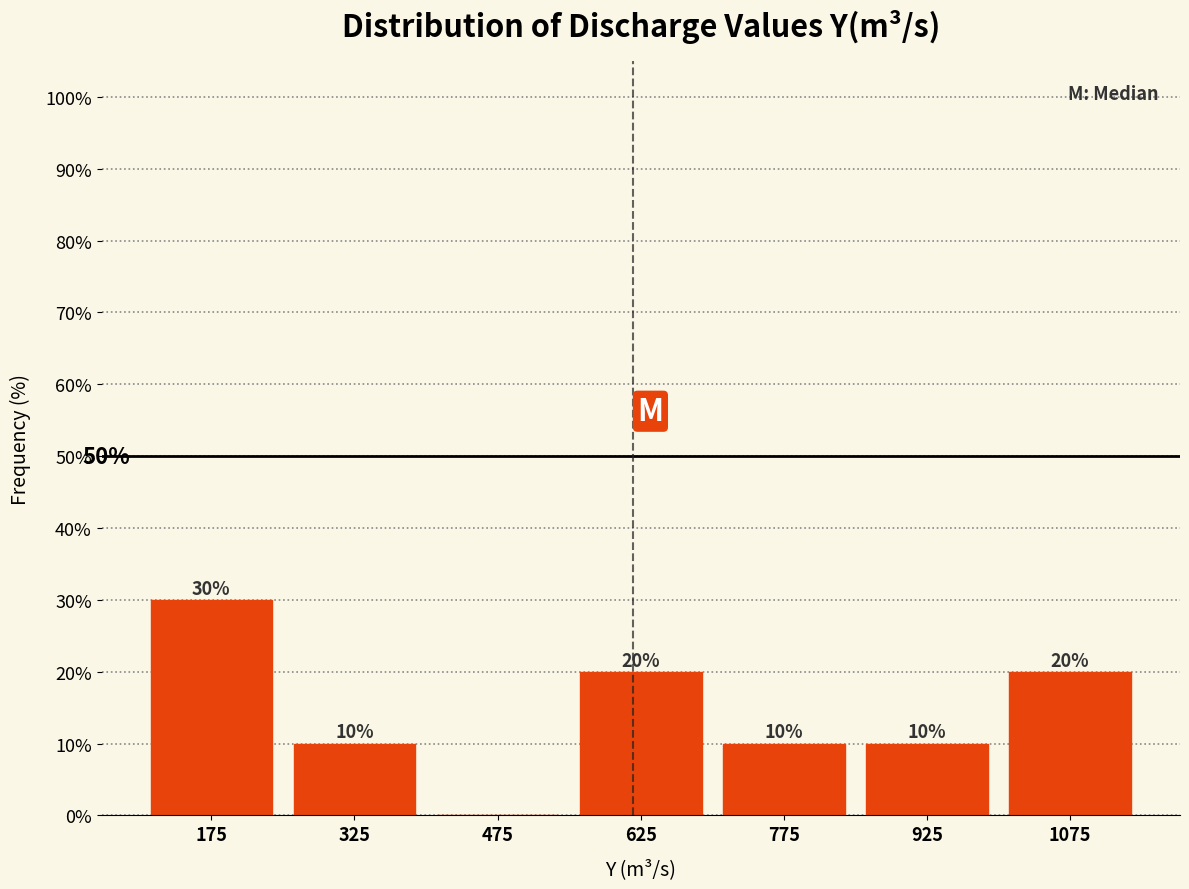

Over which range of the x-axis is the bar tallest?

100 to 250